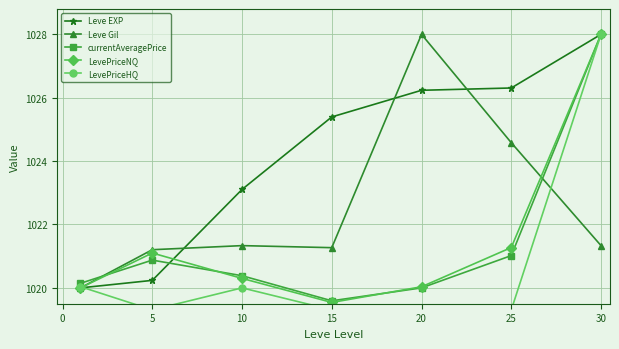

List the series in order of their peak value, highest first.

Leve EXP, Leve Gil, currentAveragePrice, LevePriceNQ, LevePriceHQ